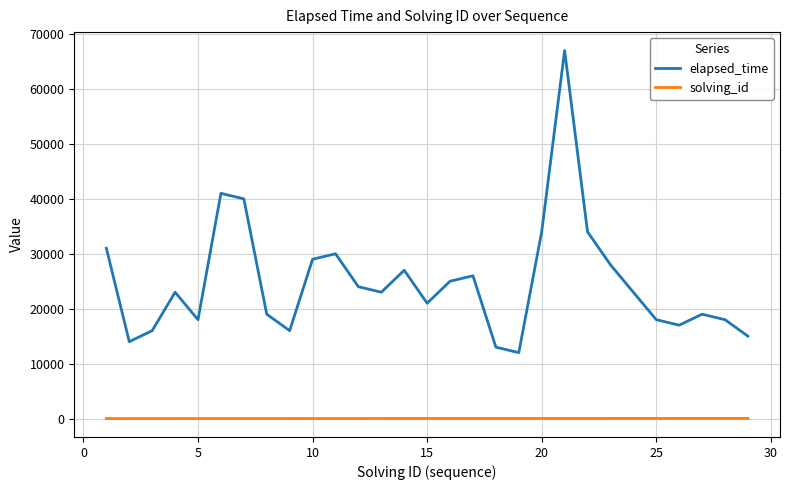

What is the minimum value for elapsed_time?

12000